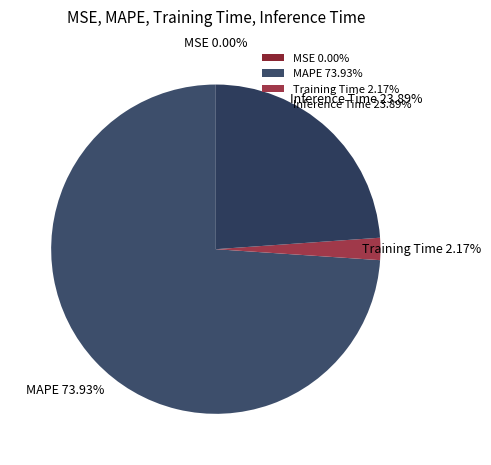

To the nearest percent, what is the difference between the MAPE and Training Time slice percentages?

72%